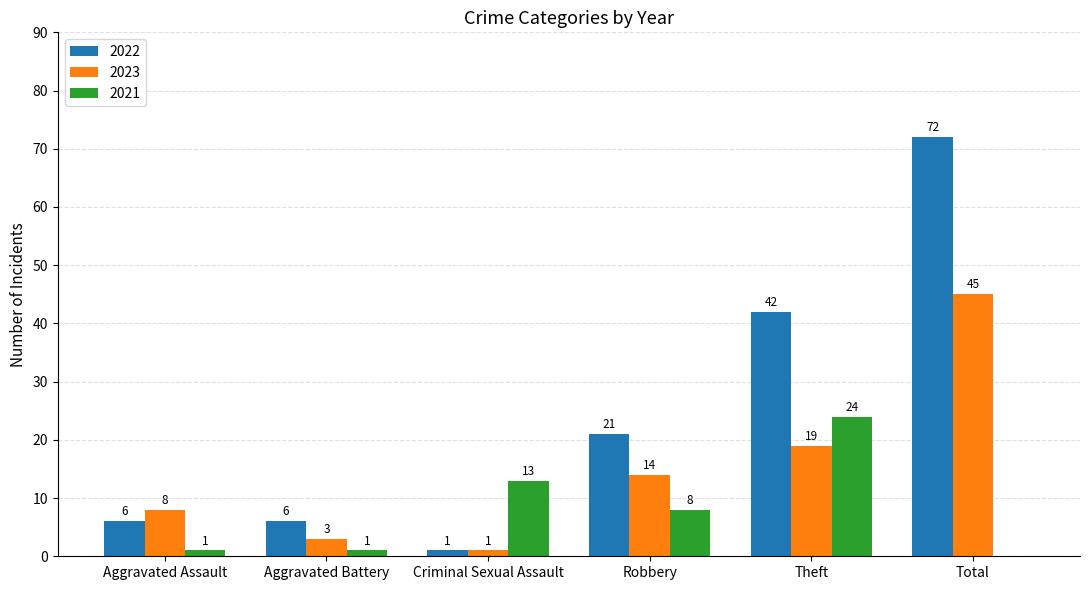

Which category has the highest value in the 2021 series?

Theft